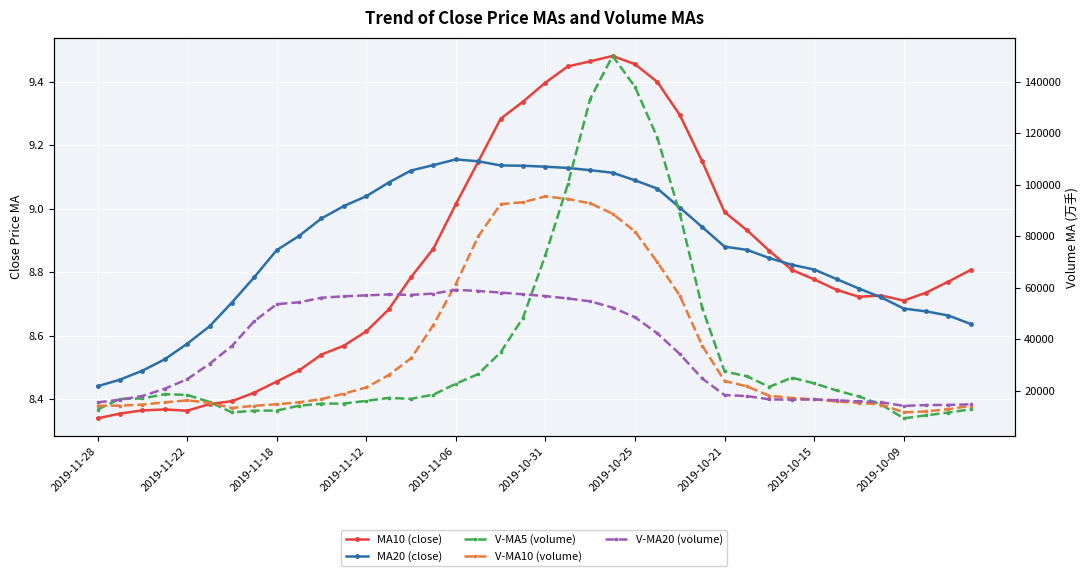

At which label is MA10 (close) closest to 8?

2019-11-28